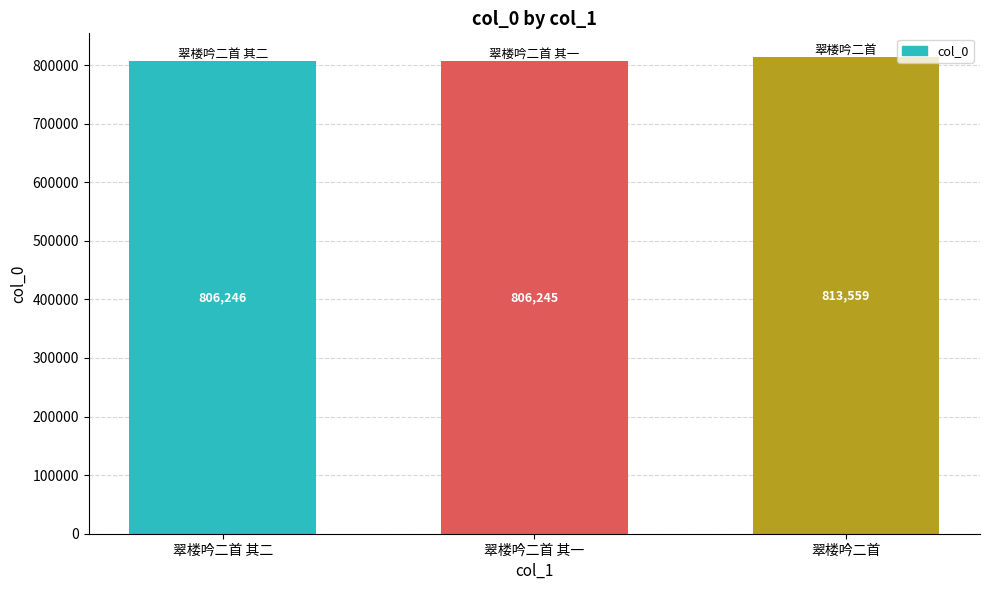

What is the label of the 1st bar from the left?

翠楼吟二首 其二